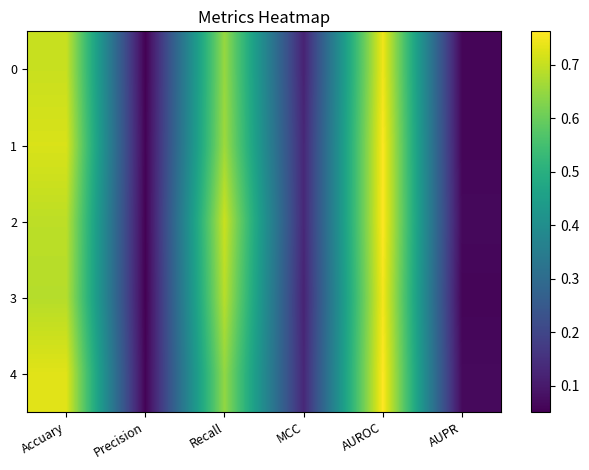

What is the minimum value shown in the chart?

0.1